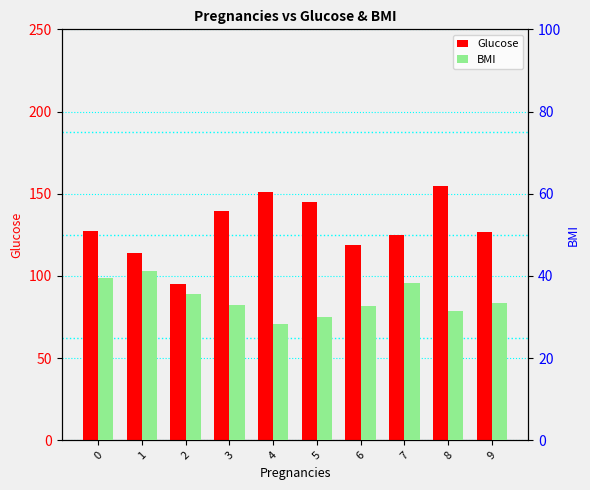

What is the difference between the highest and lowest values at 7?

86.4